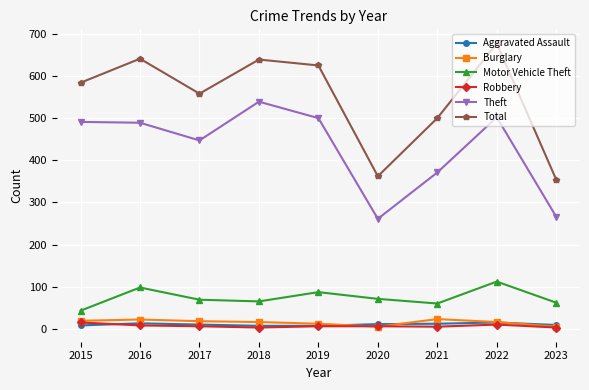

What is the total value across all series at 2017?

1108